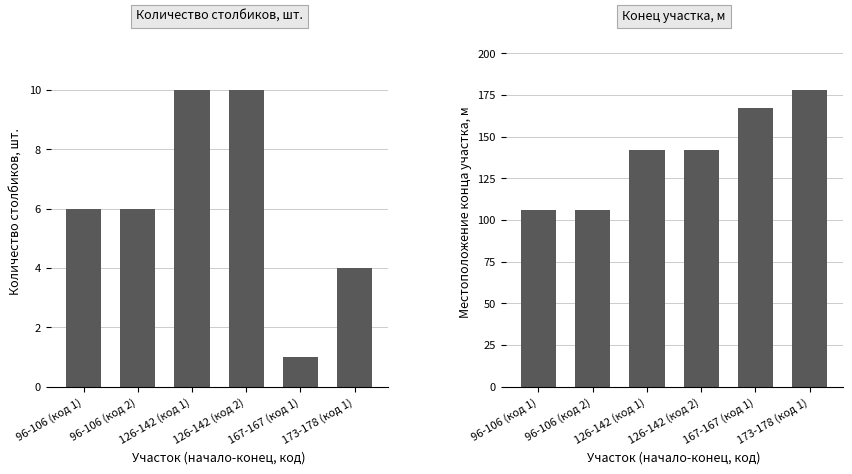

What is the value of the Количество столбиков, шт. bar at the 5th from the left?

1